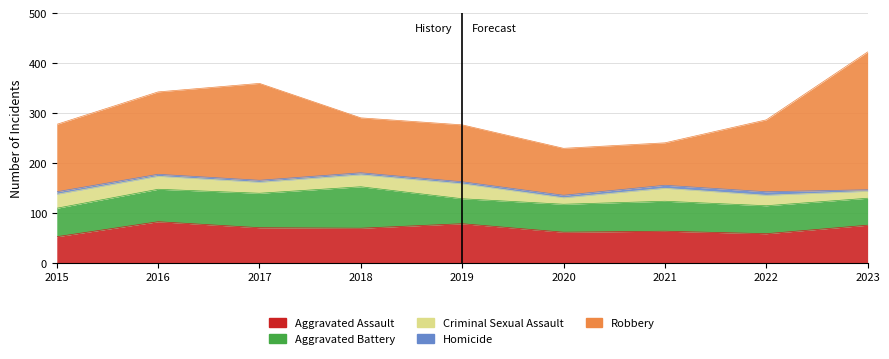

Which series has the largest total across all categories?

Robbery